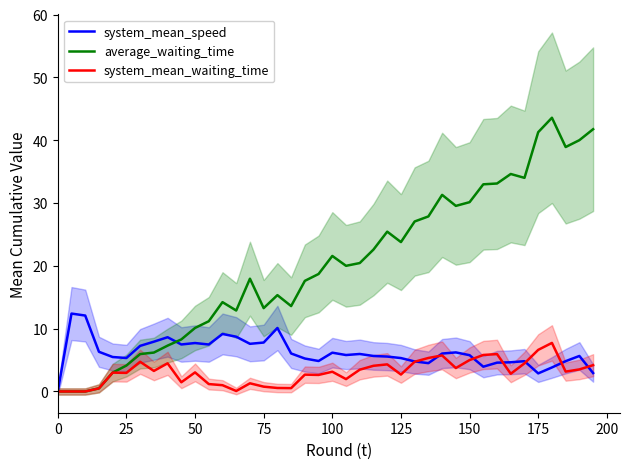

Reading left to right, transcribe all the data shown in this chart.

system_mean_speed: 0.0	12.4	12.1	6.3	5.5	5.3	7.3	7.9	8.6	7.5	7.7	7.5	9.2	8.7	7.6	7.8	10.1	6.0	5.2	4.8	6.2	5.8	6.0	5.7	5.6	5.3	4.8	4.5	6.0	6.2	5.8	3.9	4.6	4.6	4.8	2.9	3.8	4.8	5.7	2.9
average_waiting_time: 0.0	0.0	0.0	0.5	3.0	4.1	6.0	6.2	7.3	8.3	10.1	11.2	14.2	12.9	17.9	13.3	15.3	13.6	17.6	18.7	21.6	20.0	20.4	22.6	25.4	23.8	27.1	27.9	31.3	29.5	30.1	33.0	33.1	34.6	34.0	41.3	43.6	38.9	40.0	41.7
system_mean_waiting_time: 0.0	0.0	0.0	0.5	3.0	3.0	4.7	3.3	4.5	1.5	3.0	1.2	1.0	0.1	1.3	0.8	0.6	0.5	2.7	2.6	3.1	2.0	3.5	4.1	4.3	2.7	4.7	5.3	5.7	3.7	5.0	5.8	5.9	2.8	4.5	6.6	7.7	3.2	3.5	4.2